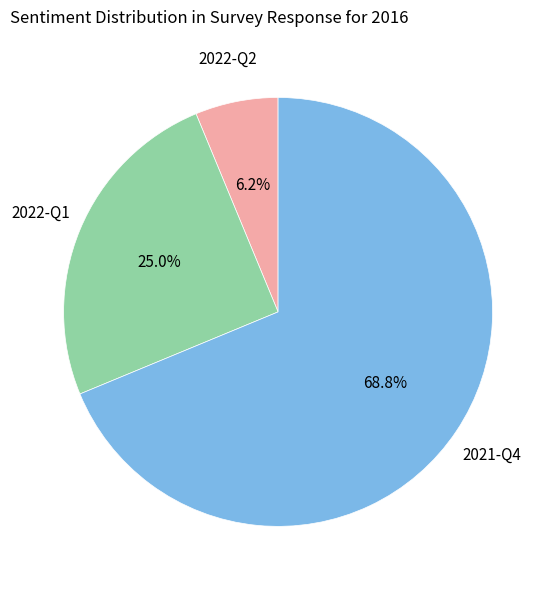

Count the number of slices in the pie.

3